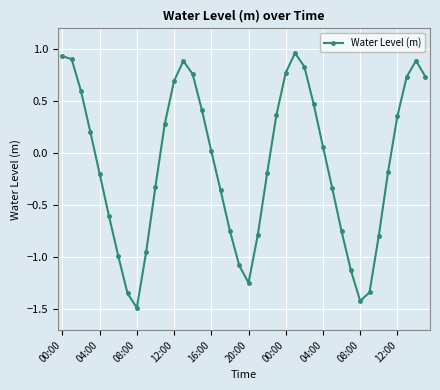

What is the value of the 32nd point from the left?

-1.1